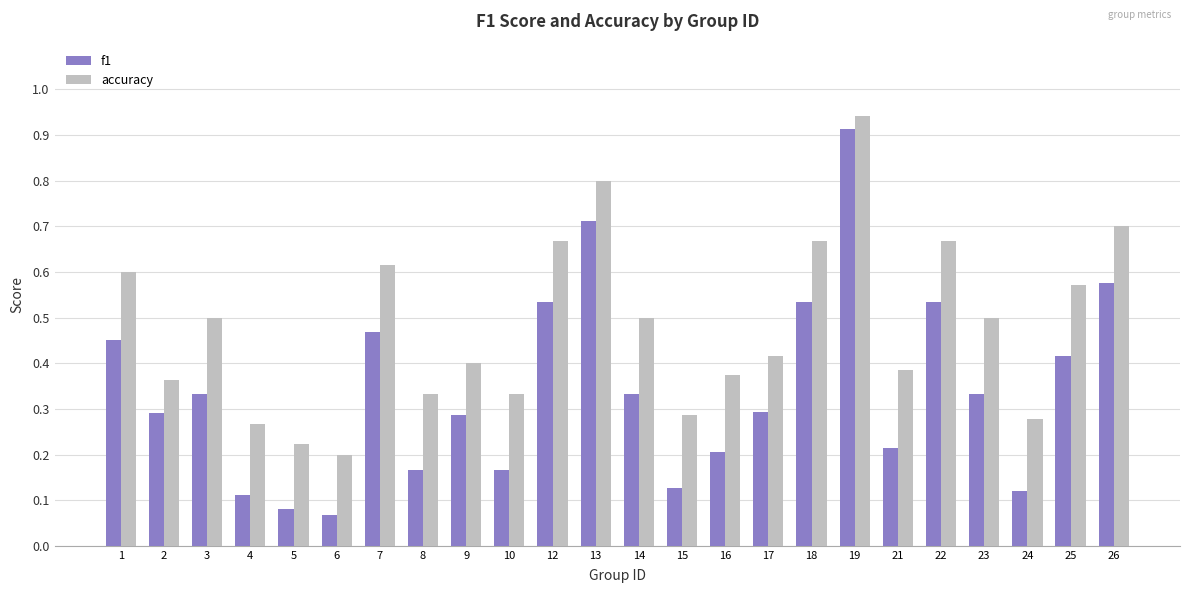

At how many categories does at least one series exceed 0?

24